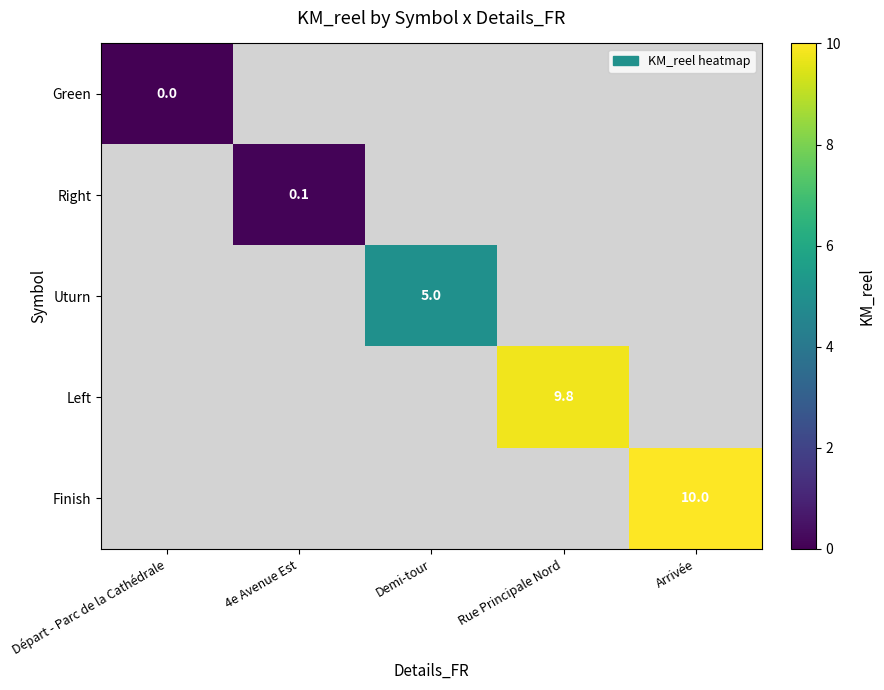

True or false: Right has a value of 0.1 at 4e Avenue Est.

True